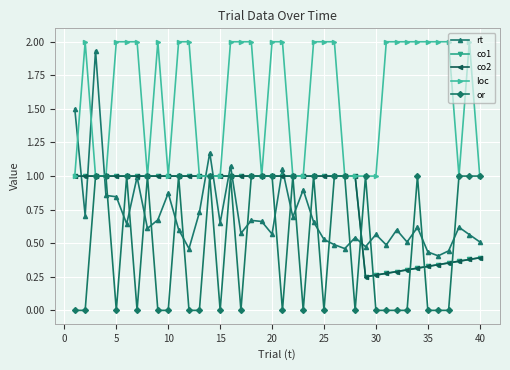

True or false: co1 and loc cross at least once.

False